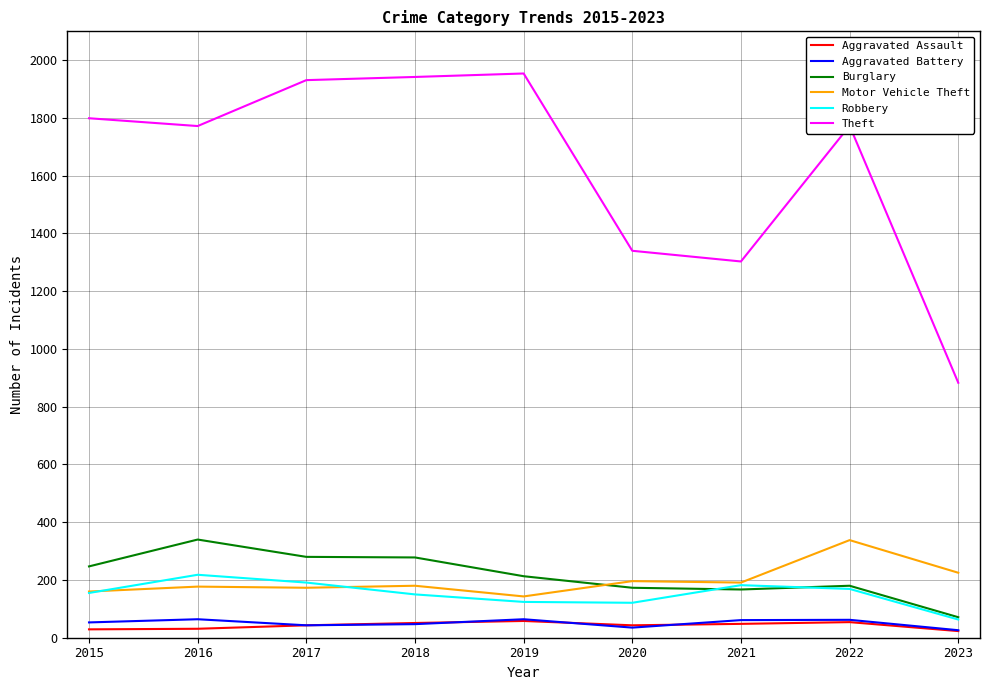

The value of Theft at 2017 is 3069. True or false?

False